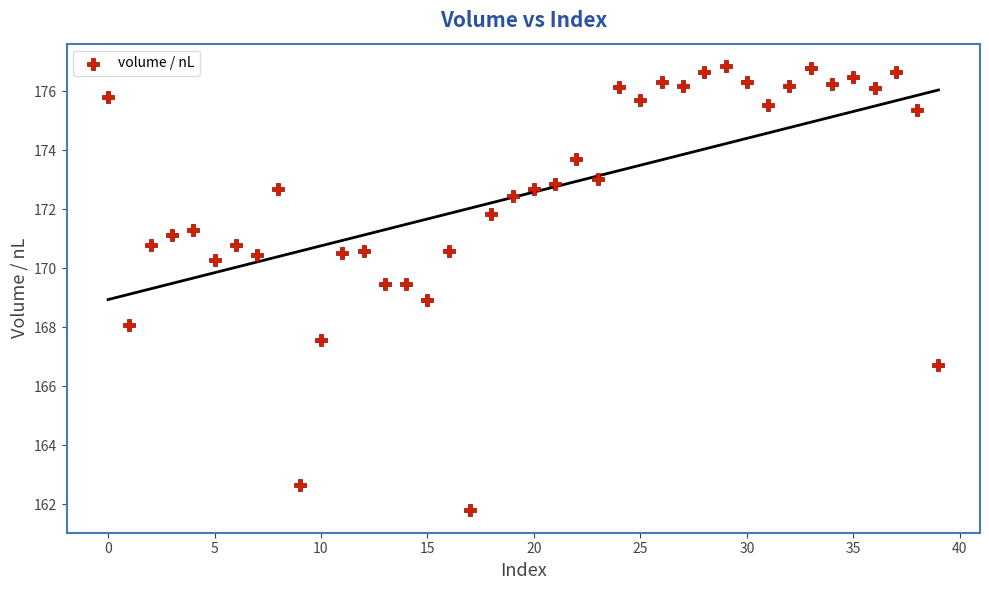

What is the range of Y values (max minus min)?

15.1